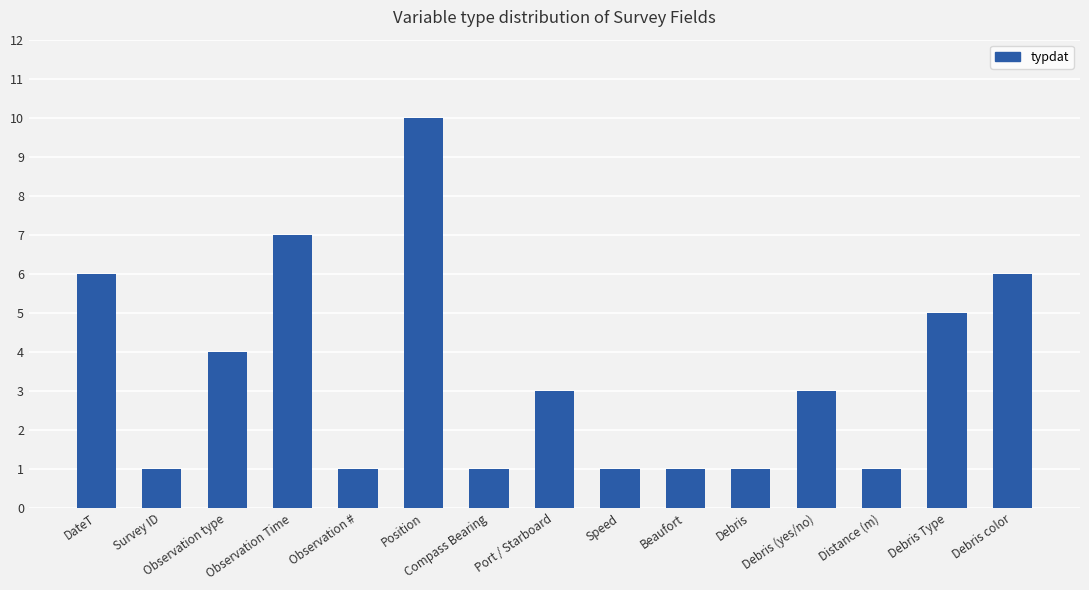

Is it true that the value at Compass Bearing is 0?

False